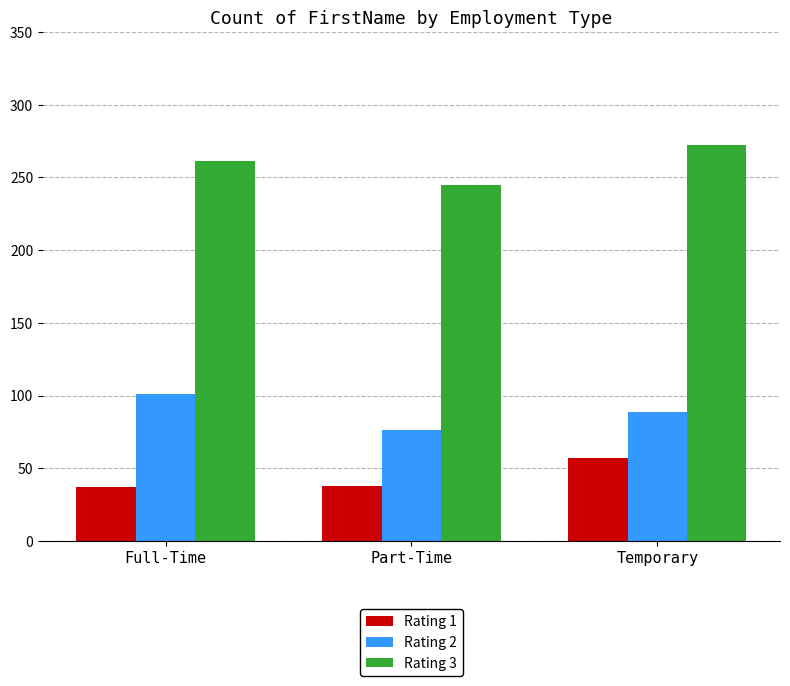

What is the difference between the maximum and minimum values in the Rating 3 series?

27